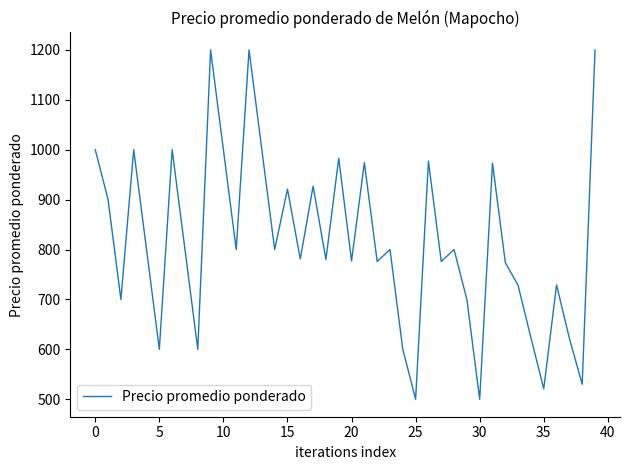

What is the average value?

817